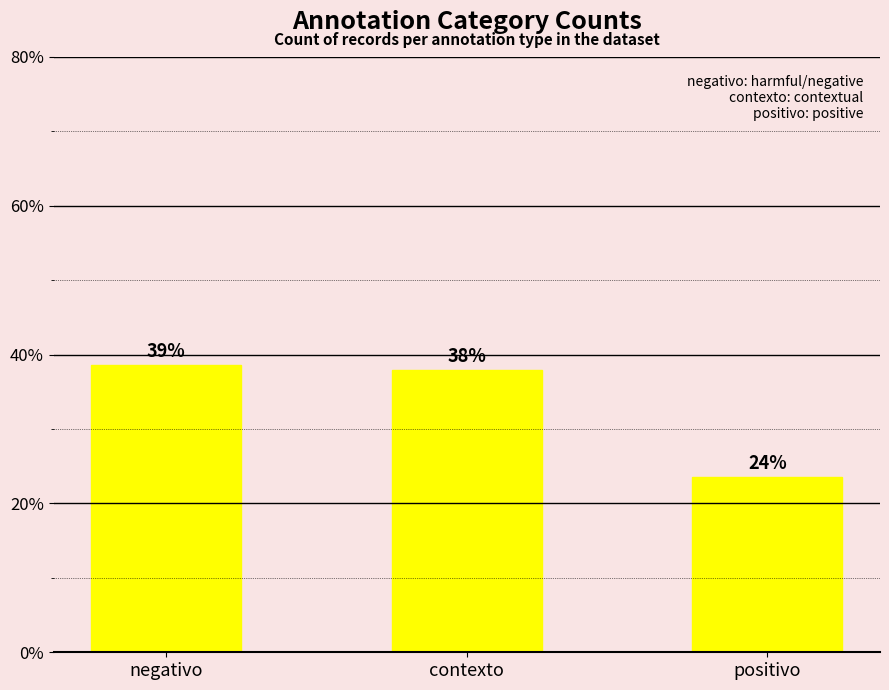

What is the label of the 2nd bar from the right?

contexto